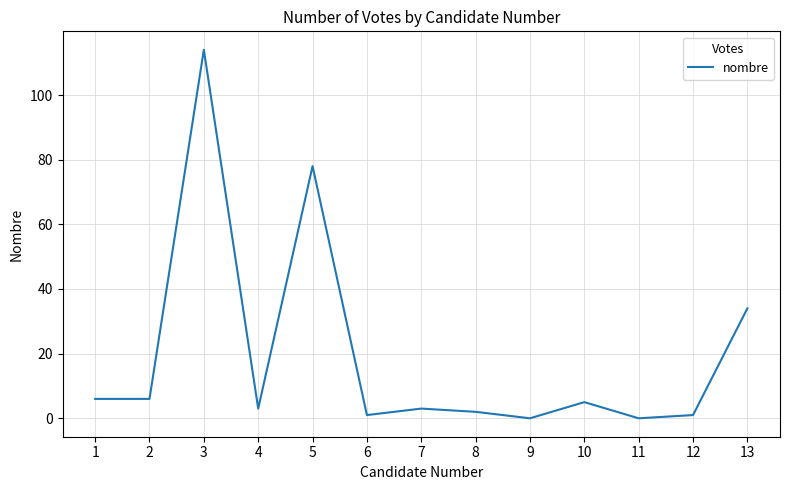

What is the difference between the values at 5 and 10?

73